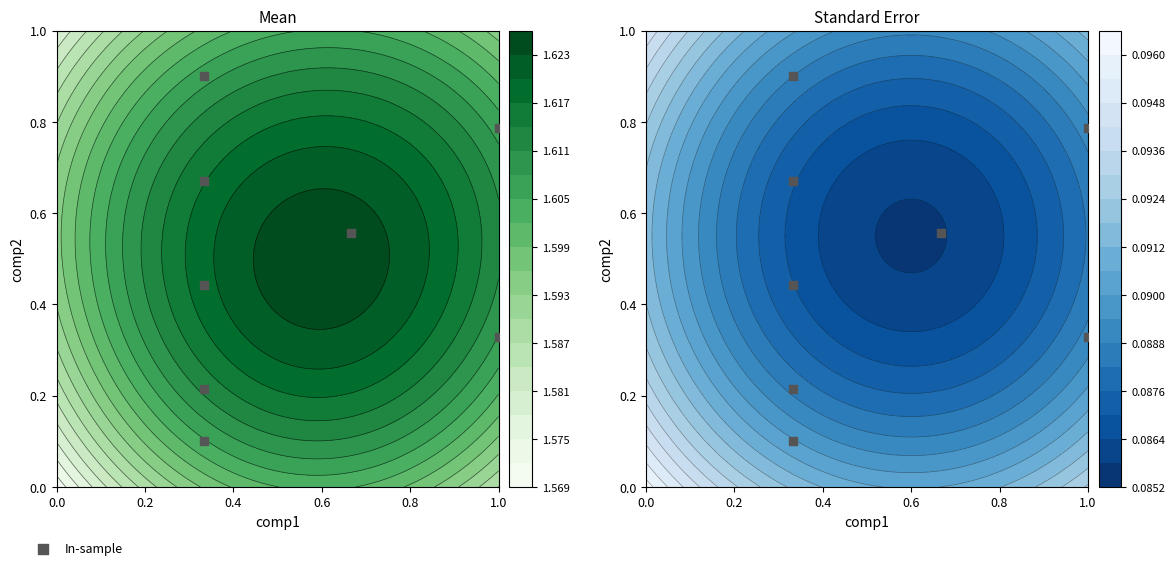

True or false: the data shows 0.2 at 1.0.

False